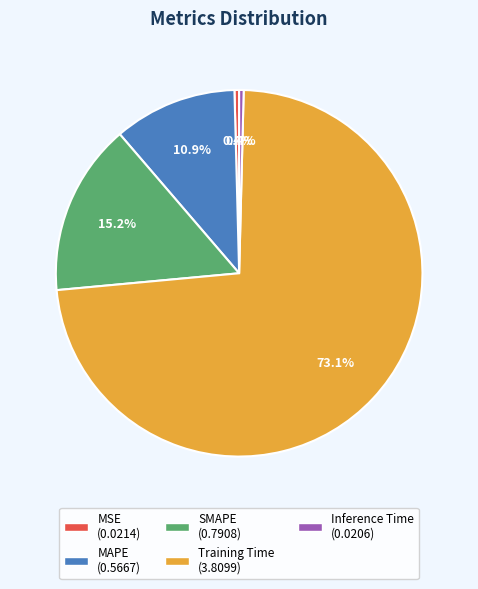

How many slices are in this pie chart?

5